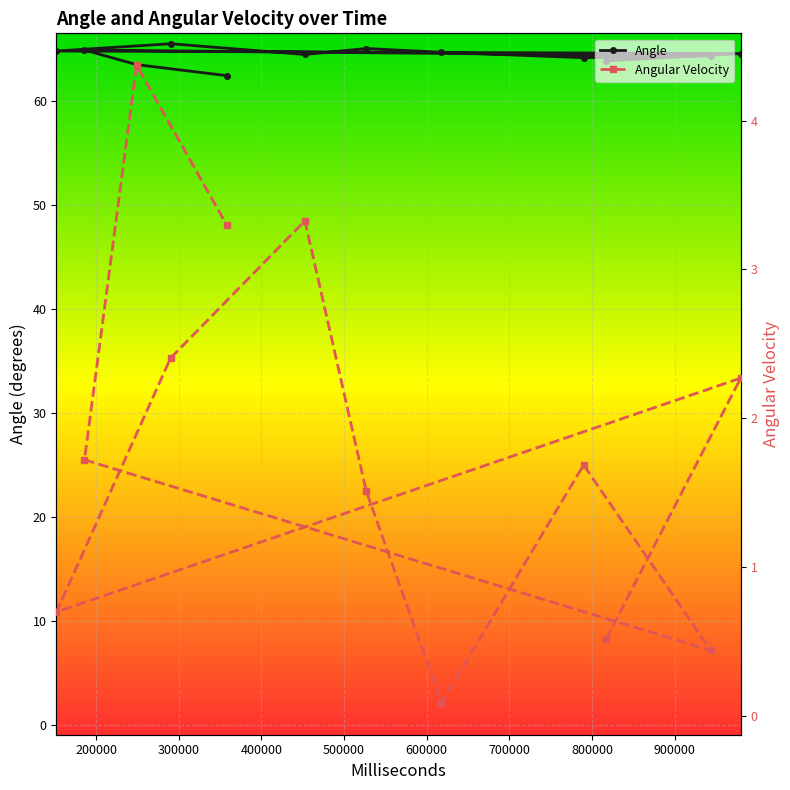

True or false: Angular Velocity and Angle intersect in this chart.

False